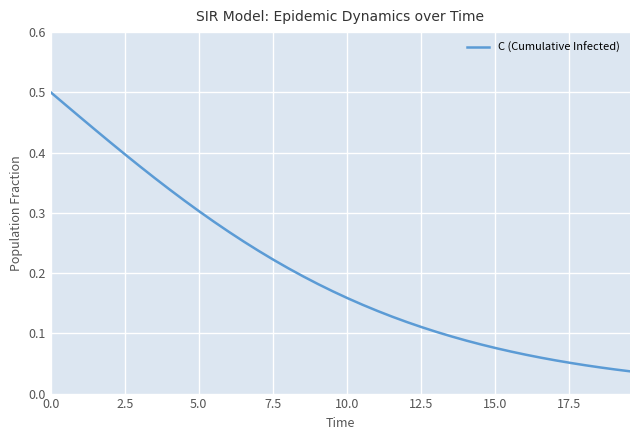

How many lines are shown in the chart?

1